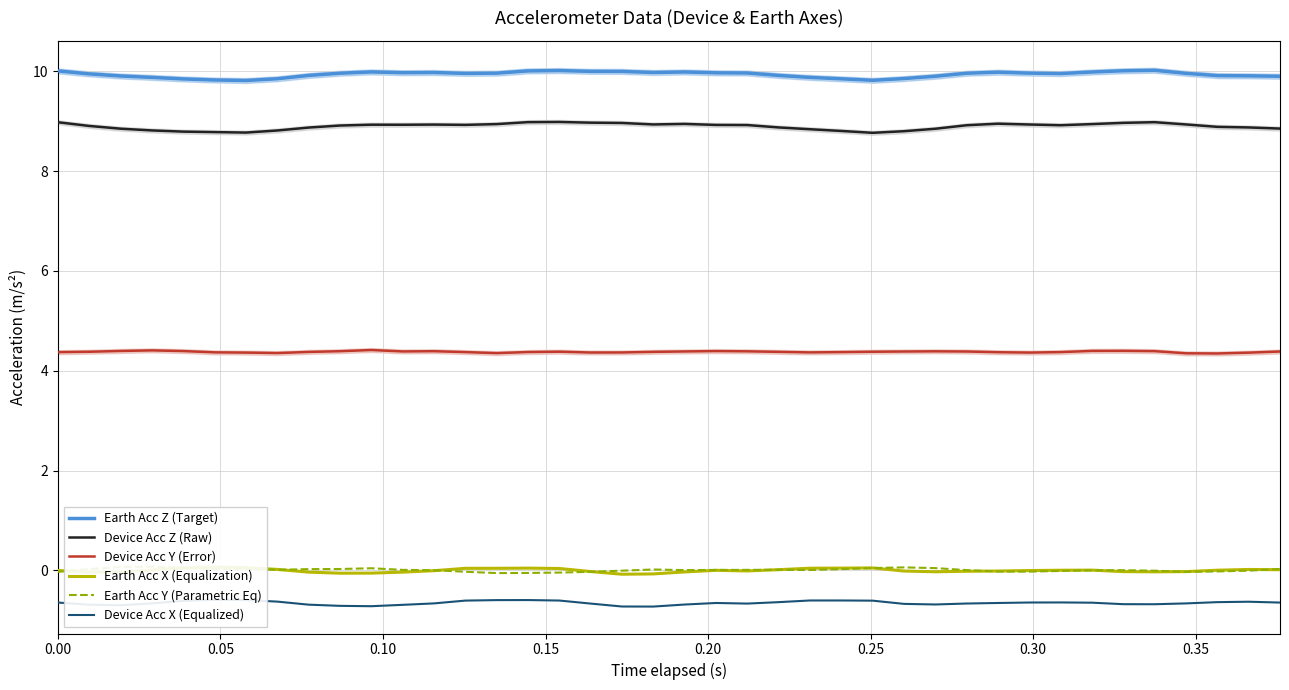

Reading right to left, extract all data points from this chart.

Earth Acc Z (Target): 9.9	9.9	9.9	10.0	10.0	10.0	10.0	10.0	10.0	10.0	10.0	9.9	9.9	9.8	9.9	9.9	9.9	10.0	10.0	10.0	10.0	10.0	10.0	10.0	10.0	10.0	10.0	10.0	10.0	10.0	10.0	9.9	9.9	9.8	9.8	9.8	9.9	9.9	9.9	10.0
Device Acc Z (Raw): 8.9	8.9	8.9	8.9	9.0	9.0	8.9	8.9	8.9	9.0	8.9	8.8	8.8	8.8	8.8	8.8	8.9	8.9	8.9	8.9	8.9	9.0	9.0	9.0	9.0	8.9	8.9	8.9	8.9	8.9	8.9	8.9	8.8	8.8	8.8	8.8	8.8	8.9	8.9	9.0
Device Acc Y (Error): 4.4	4.4	4.3	4.4	4.4	4.4	4.4	4.4	4.4	4.4	4.4	4.4	4.4	4.4	4.4	4.4	4.4	4.4	4.4	4.4	4.4	4.4	4.4	4.4	4.4	4.4	4.4	4.4	4.4	4.4	4.4	4.4	4.4	4.4	4.4	4.4	4.4	4.4	4.4	4.4
Earth Acc X (Equalization): 0.0	0.0	0.0	-0.0	-0.0	-0.0	0.0	0.0	-0.0	-0.0	-0.0	-0.0	-0.0	0.0	0.0	0.0	0.0	-0.0	0.0	-0.0	-0.1	-0.1	-0.0	0.0	0.0	0.0	0.0	-0.0	-0.0	-0.1	-0.1	-0.0	0.0	0.1	0.1	0.0	0.0	-0.0	-0.0	-0.0
Earth Acc Y (Parametric Eq): 0.0	-0.0	-0.0	-0.0	-0.0	0.0	0.0	-0.0	-0.0	-0.0	0.0	0.0	0.1	0.0	0.0	0.0	0.0	0.0	0.0	0.0	0.0	-0.0	-0.0	-0.0	-0.1	-0.1	-0.0	0.0	0.0	0.0	0.0	0.0	0.0	0.0	0.0	0.1	0.1	0.1	0.0	-0.0
Device Acc X (Equalized): -0.6	-0.6	-0.6	-0.7	-0.7	-0.7	-0.6	-0.6	-0.6	-0.7	-0.7	-0.7	-0.7	-0.6	-0.6	-0.6	-0.6	-0.7	-0.7	-0.7	-0.7	-0.7	-0.7	-0.6	-0.6	-0.6	-0.6	-0.7	-0.7	-0.7	-0.7	-0.7	-0.6	-0.6	-0.6	-0.6	-0.7	-0.7	-0.7	-0.6